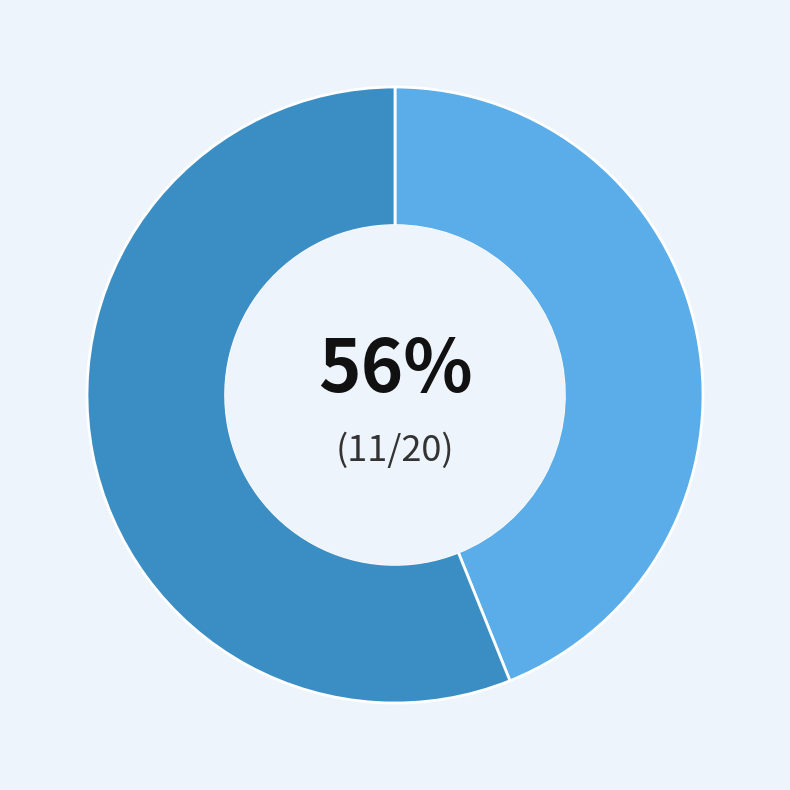

To the nearest percent, what is the average slice percentage?

50%